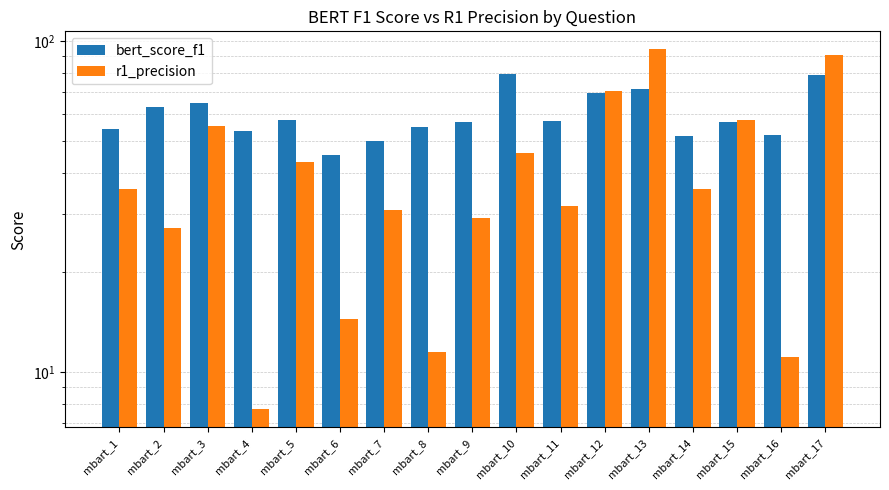

What is the lowest value of the r1_precision series?

7.7